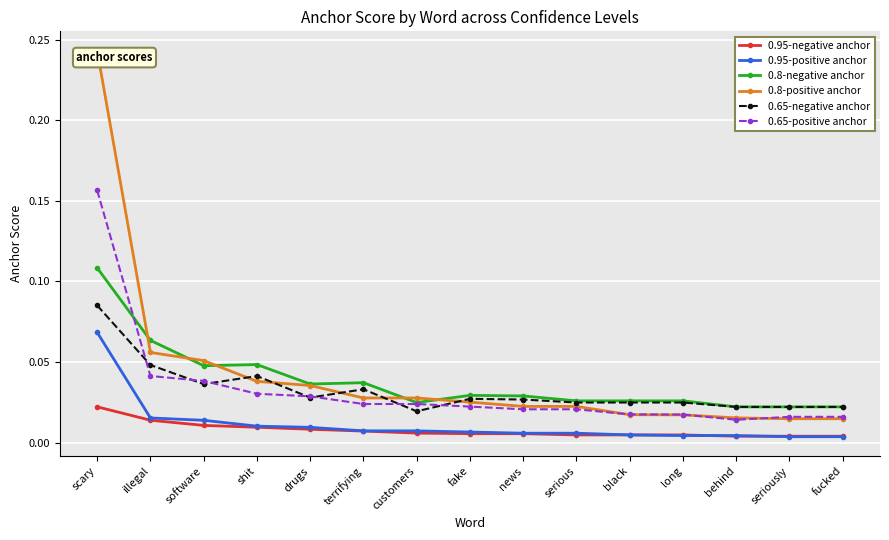

True or false: 0.95-negative anchor and 0.65-negative anchor intersect in this chart.

False